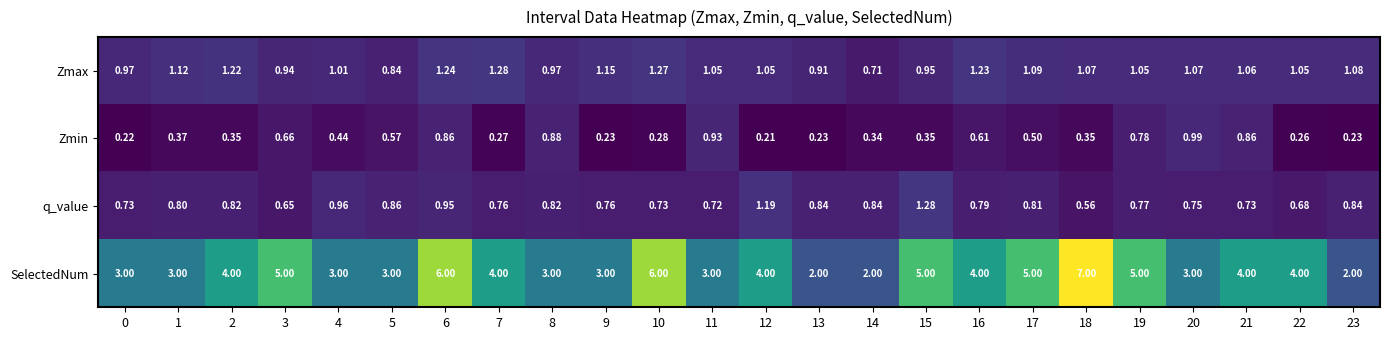

At 15, list the series in order from smallest to largest.

Zmin, Zmax, q_value, SelectedNum